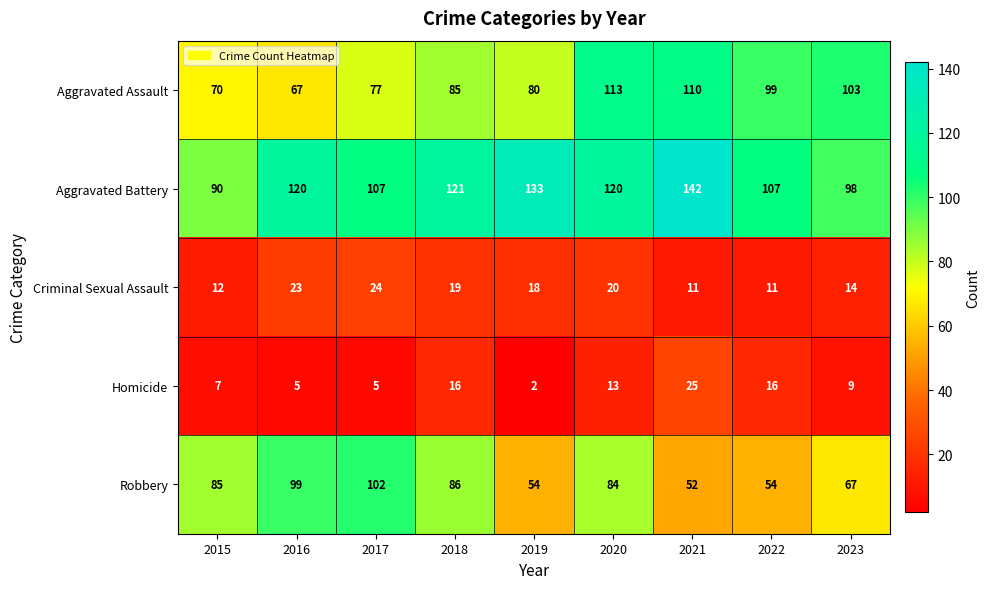

How many distinct data groups are displayed?

5